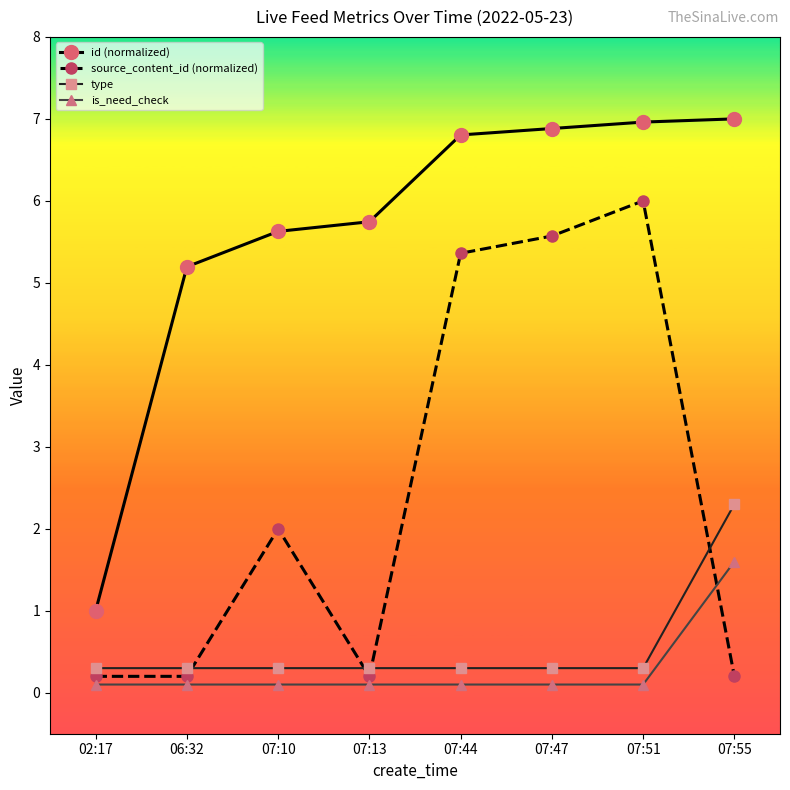

What is the label of the 3rd point from the right?

07:47